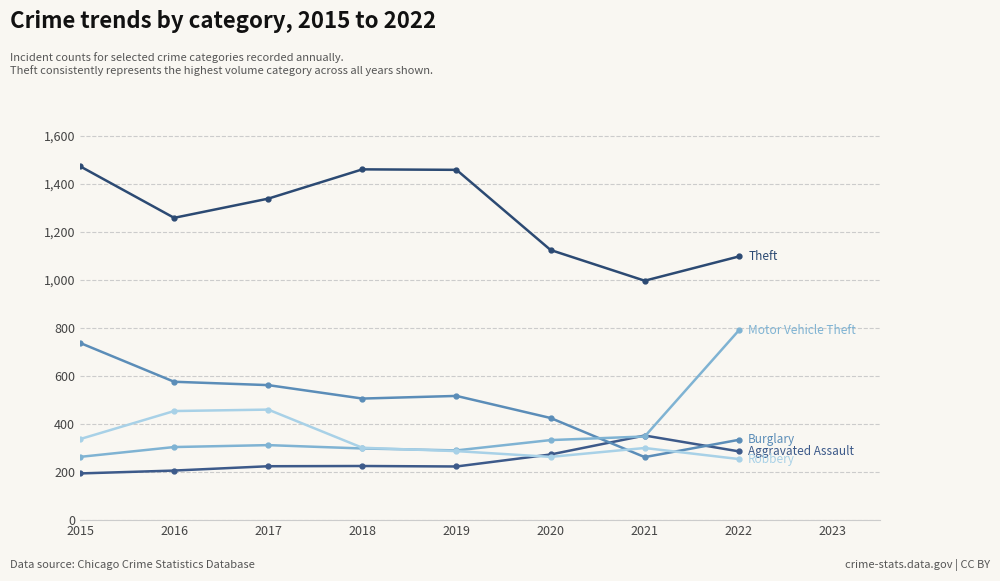

Does the chart display data point markers on the line(s)?

Yes